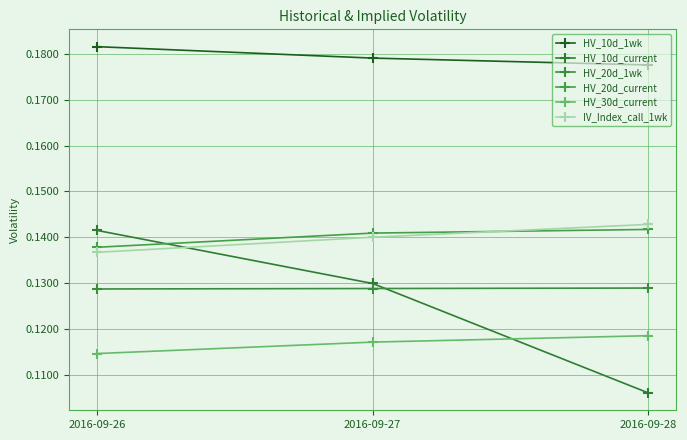

What is the total value across all series at 2016-09-27?

0.8